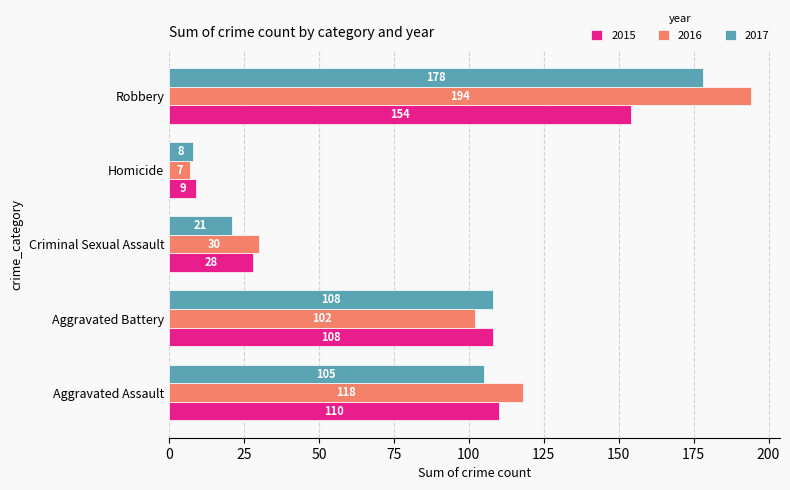

The value of 2016 at Aggravated Battery is 177. True or false?

False